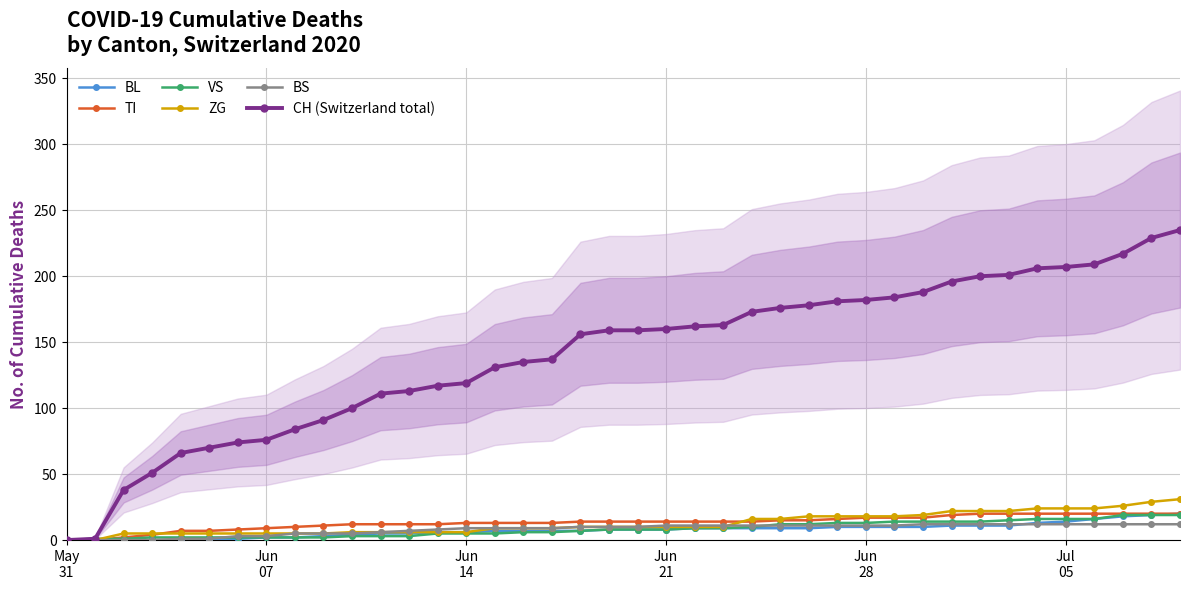

What is the highest value of the CH (Switzerland total) series?

235